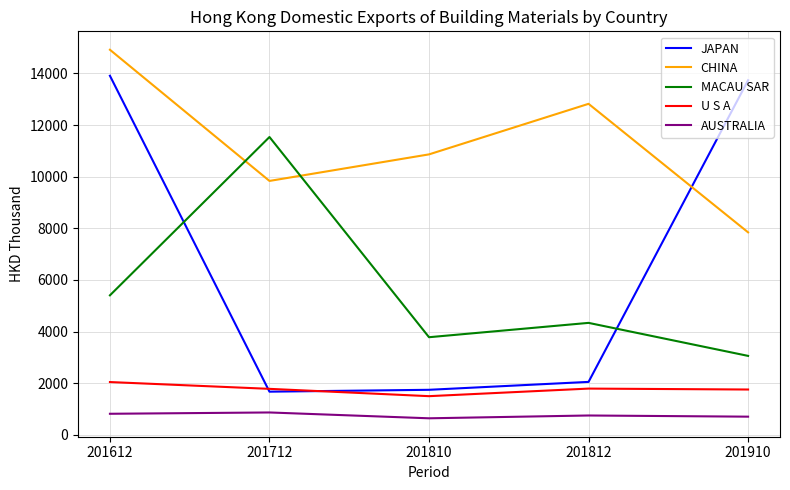

What is the average value of the JAPAN series?

6620.5